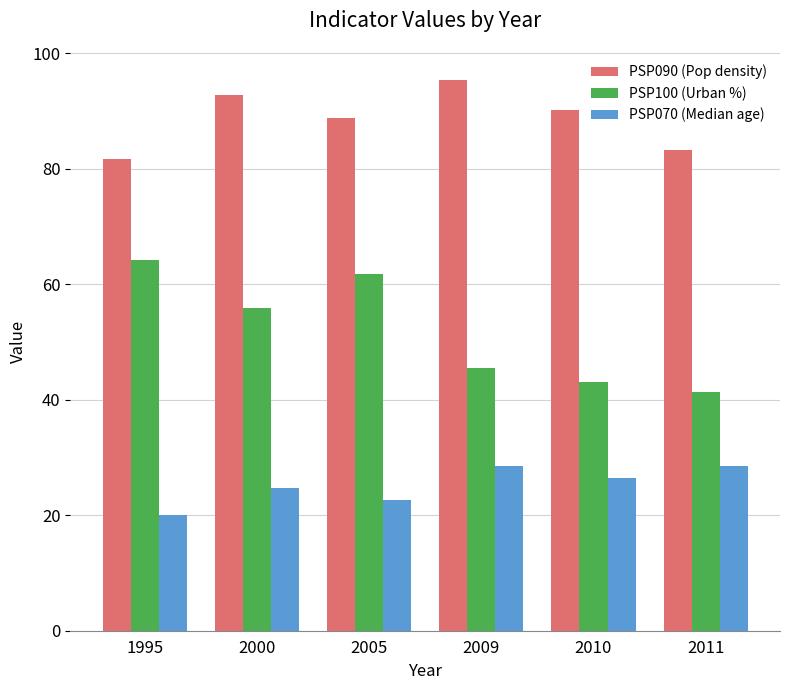

Which series changed the most between 2000 and 2009?

PSP100 (Urban %)